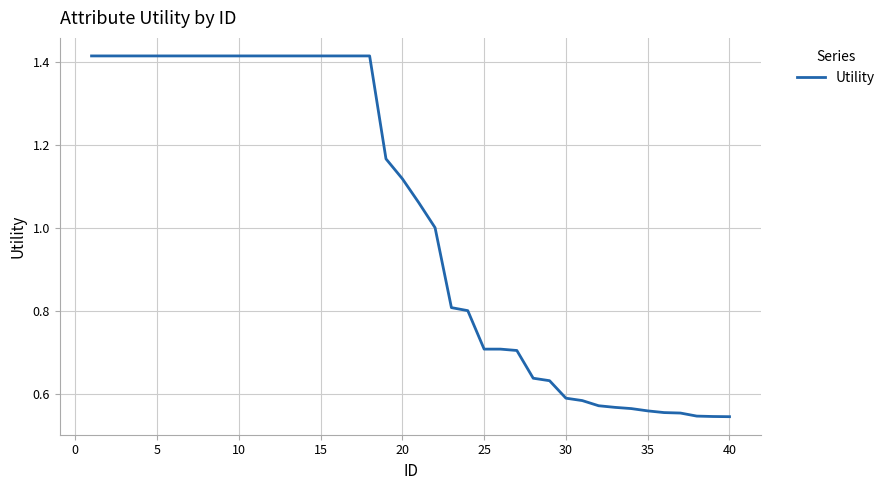

Does the chart display data point markers on the line(s)?

No